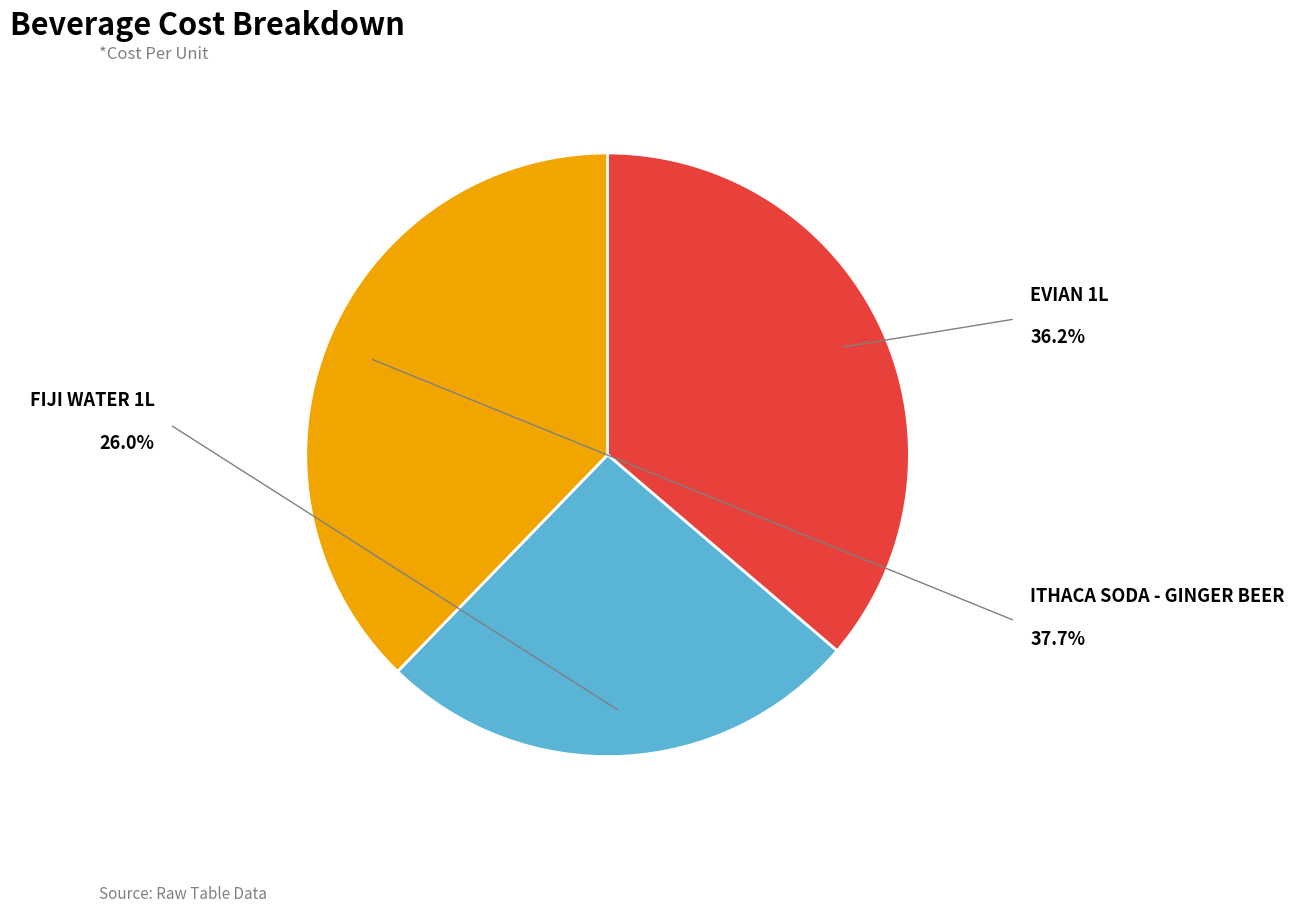

Is there a majority slice in this chart?

No